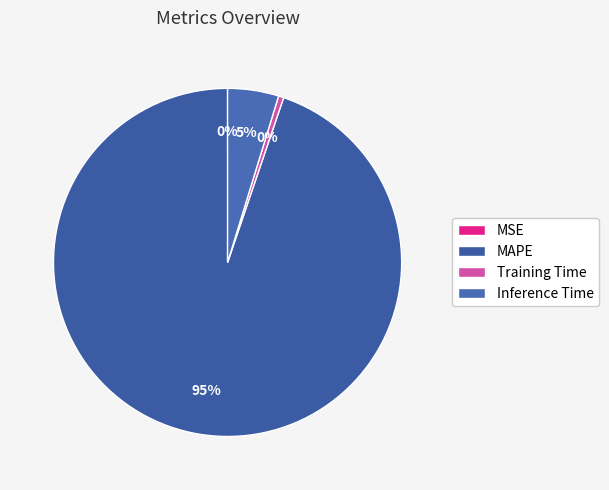

Which slice is the smallest?

MSE